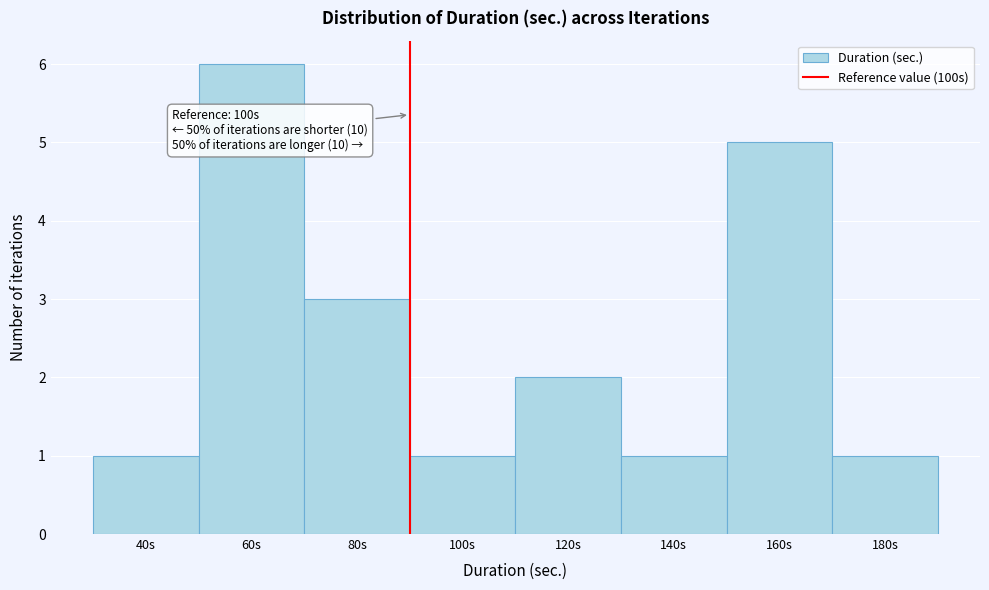

Reading left to right, what are all the values shown in this chart?

40s=1	60s=6	80s=3	100s=1	120s=2	140s=1	160s=5	180s=1